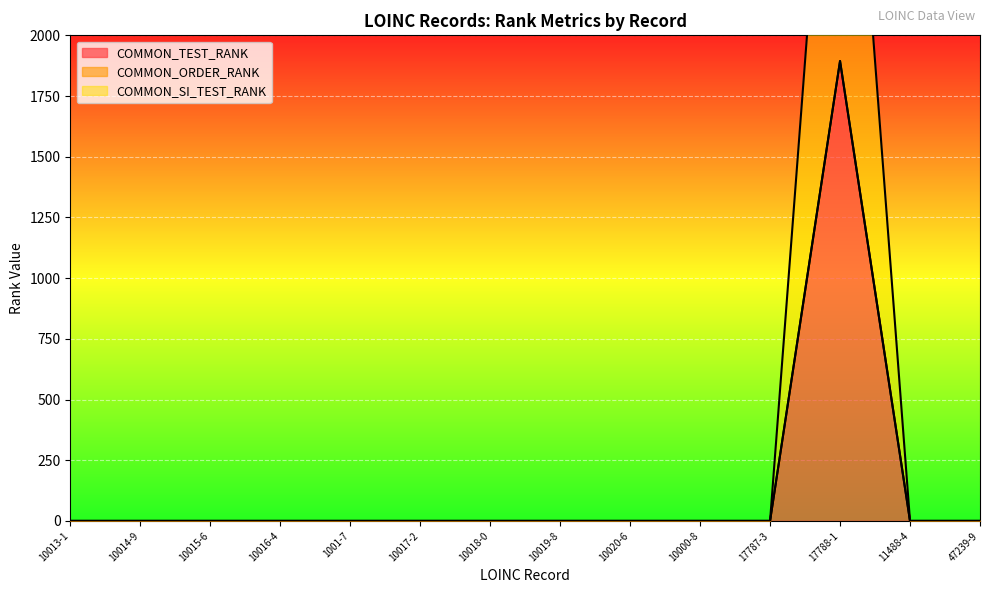

What position from the left is 17788-1?

12